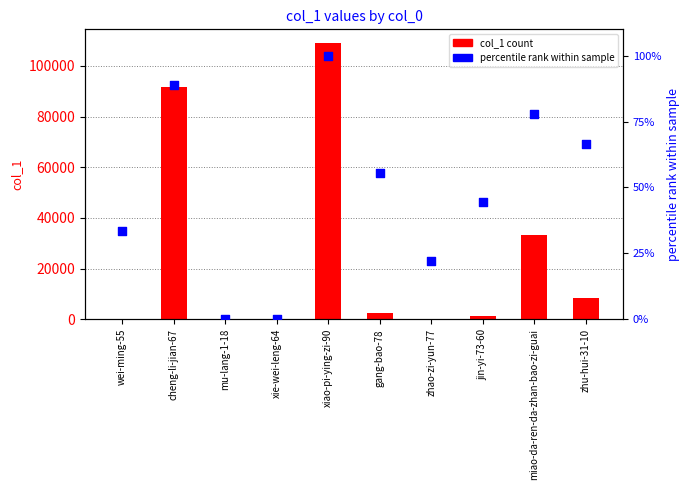

What is the total value across all series at miao-da-ren-da-zhan-bao-zi-guai?

33487.8